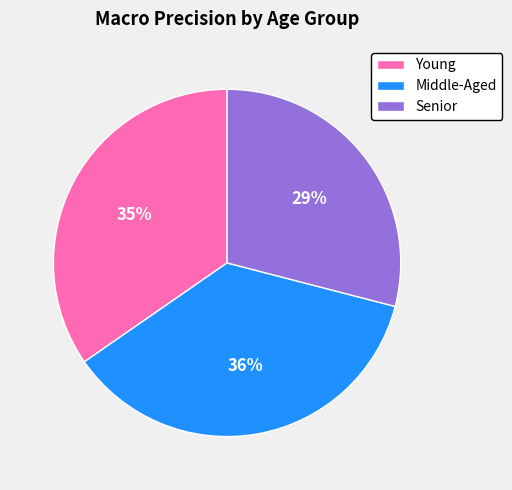

Between Young and Senior, which is larger?

Young